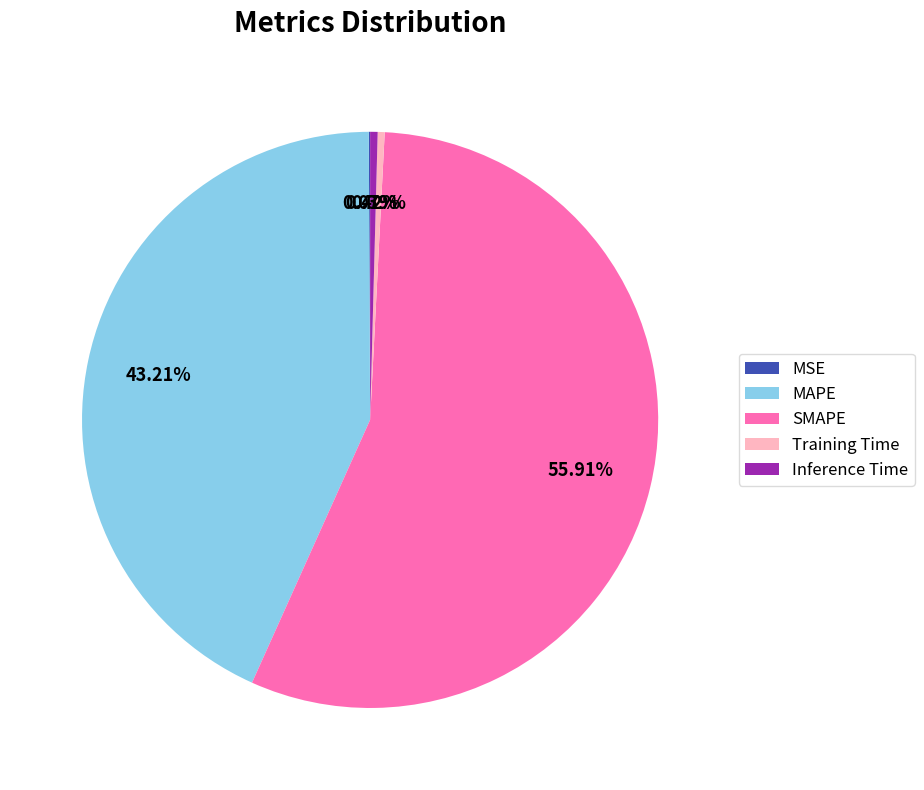

Is the sum of MAPE and Training Time greater than half?

No